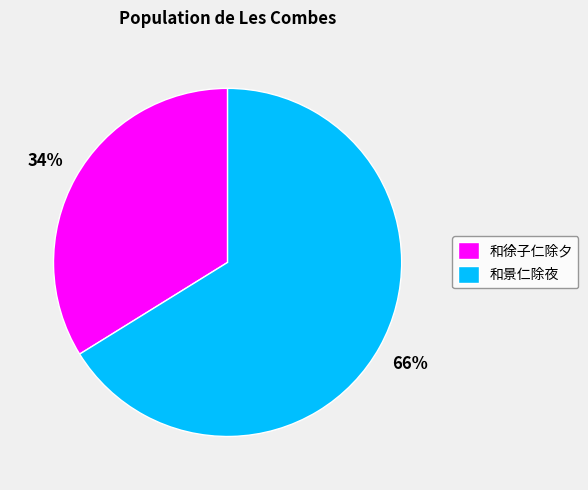

What is the largest slice in the pie chart?

和景仁除夜